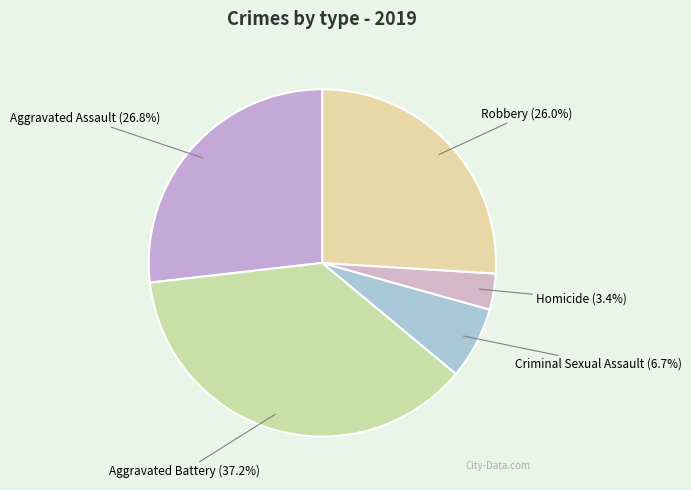

Approximately how many times larger is the value at Criminal Sexual Assault compared to Aggravated Battery?

0.2